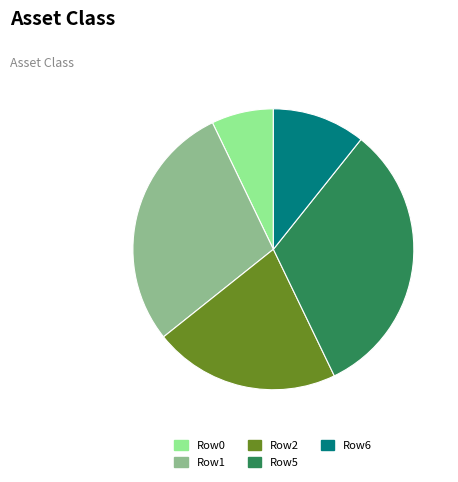

How many segments does this pie chart have?

5